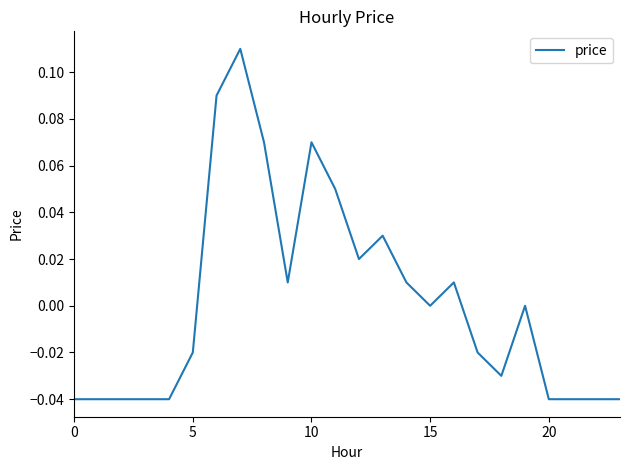

What is the label of the 16th point from the left?

15